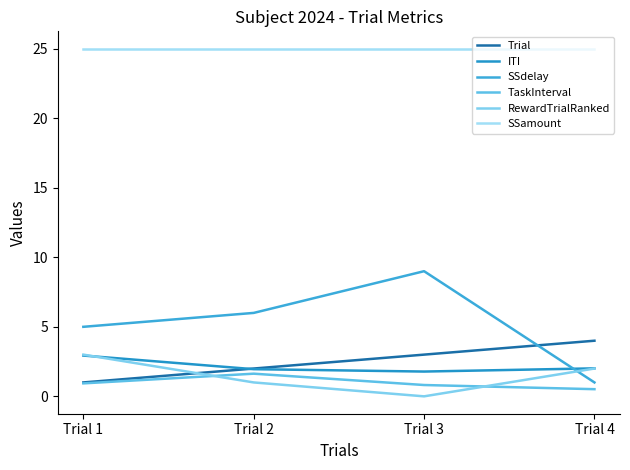

Does the chart have visible grid lines?

No